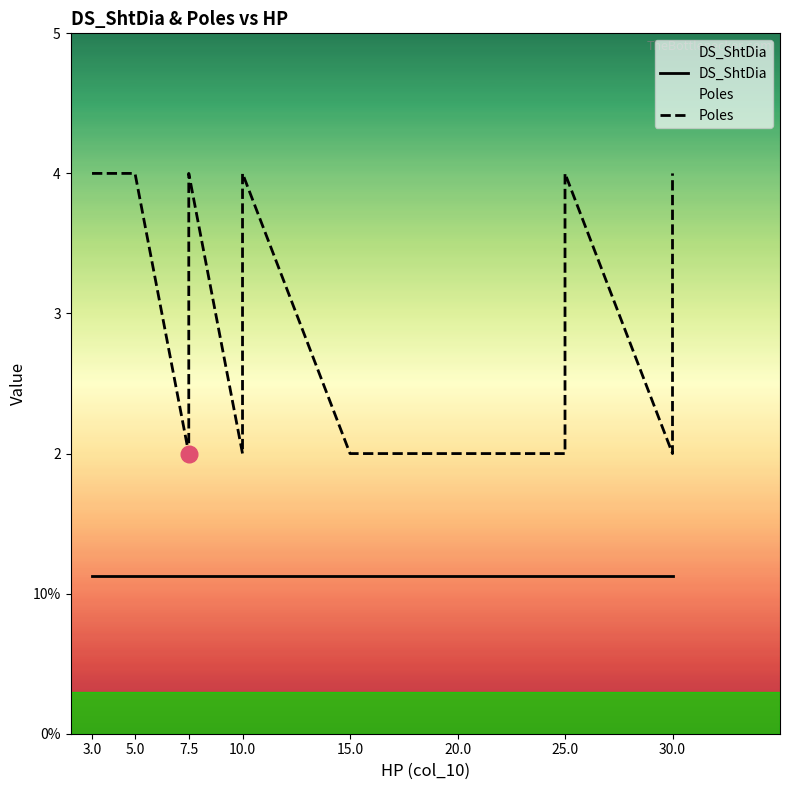

What is the sum of the Poles values at 7.5 and 20.0?

6.0